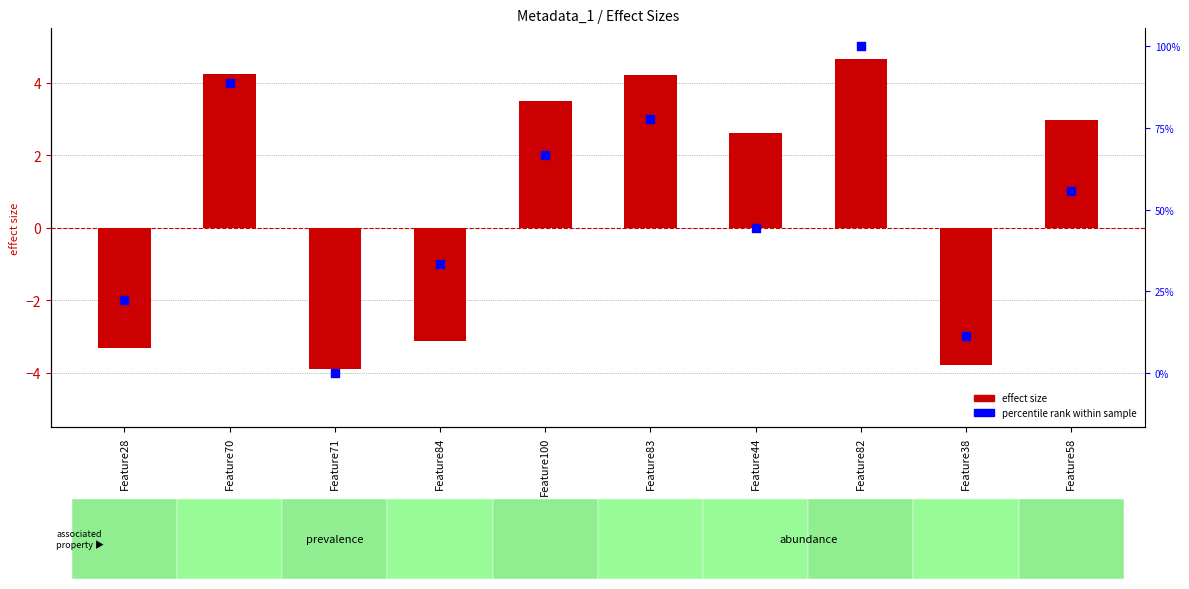

Which series has the largest Y range (max minus min)?

percentile rank within sample